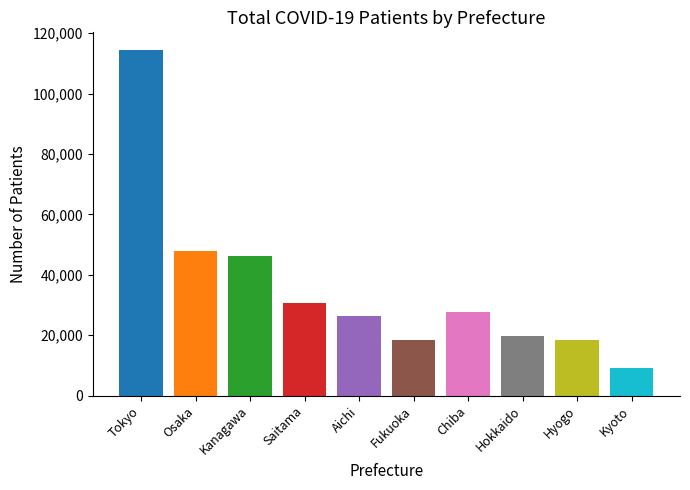

What position from the left is Tokyo?

1